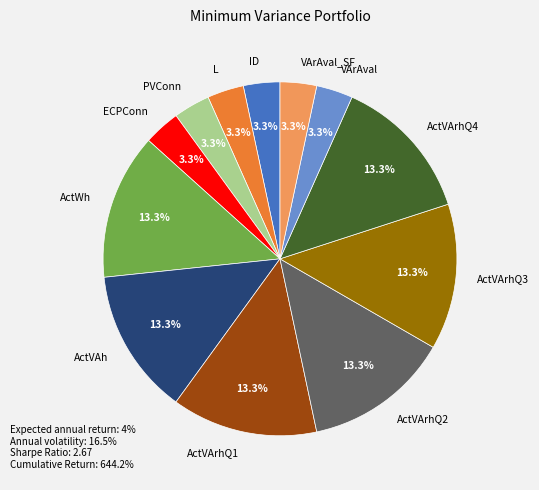

Between ActVArhQ2 and PVConn, which is larger?

ActVArhQ2